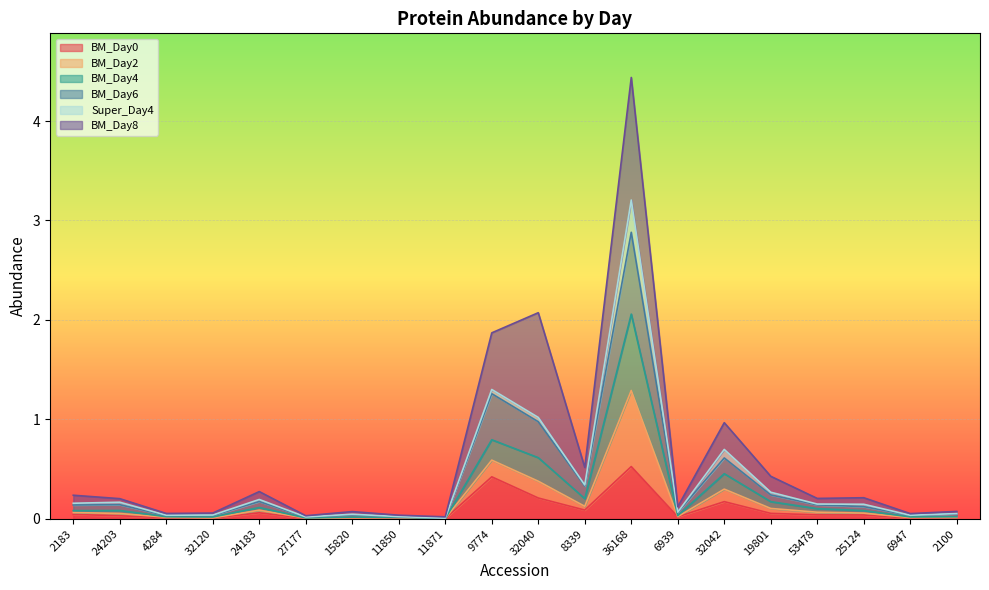

At which category is the sum across all series the highest?

36168